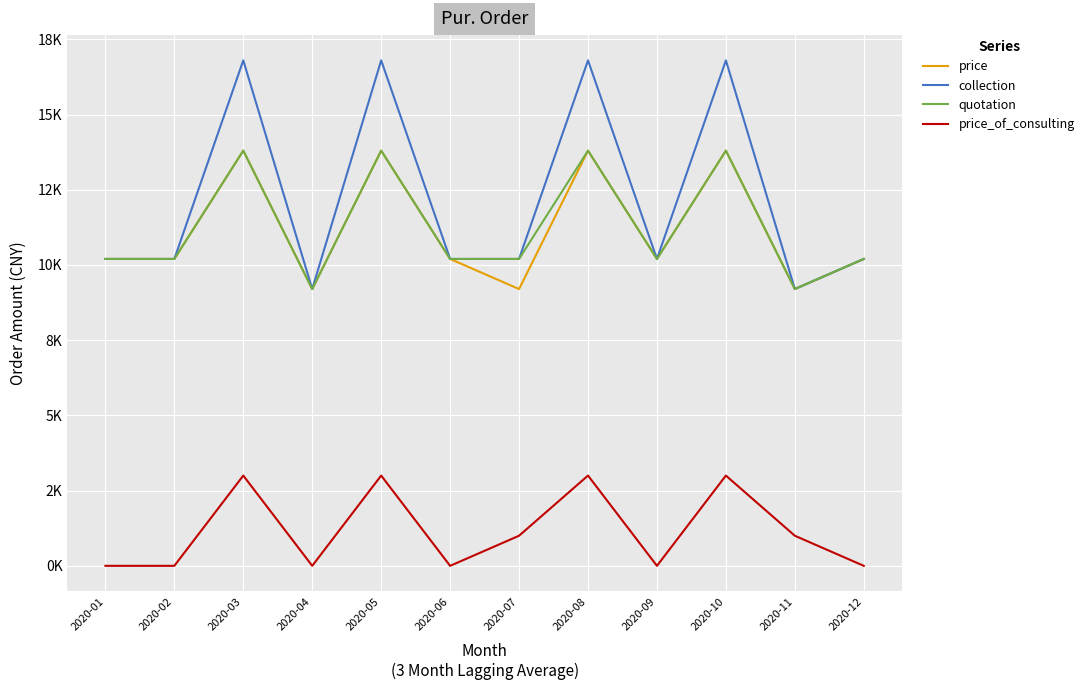

True or false: price_of_consulting has a value of 447 at 2020-07.

False